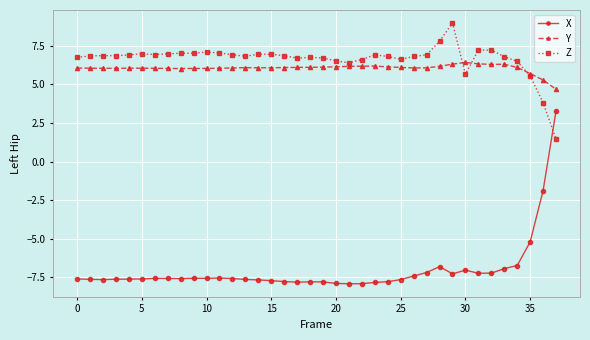

At how many categories does at least one series exceed 8?

1